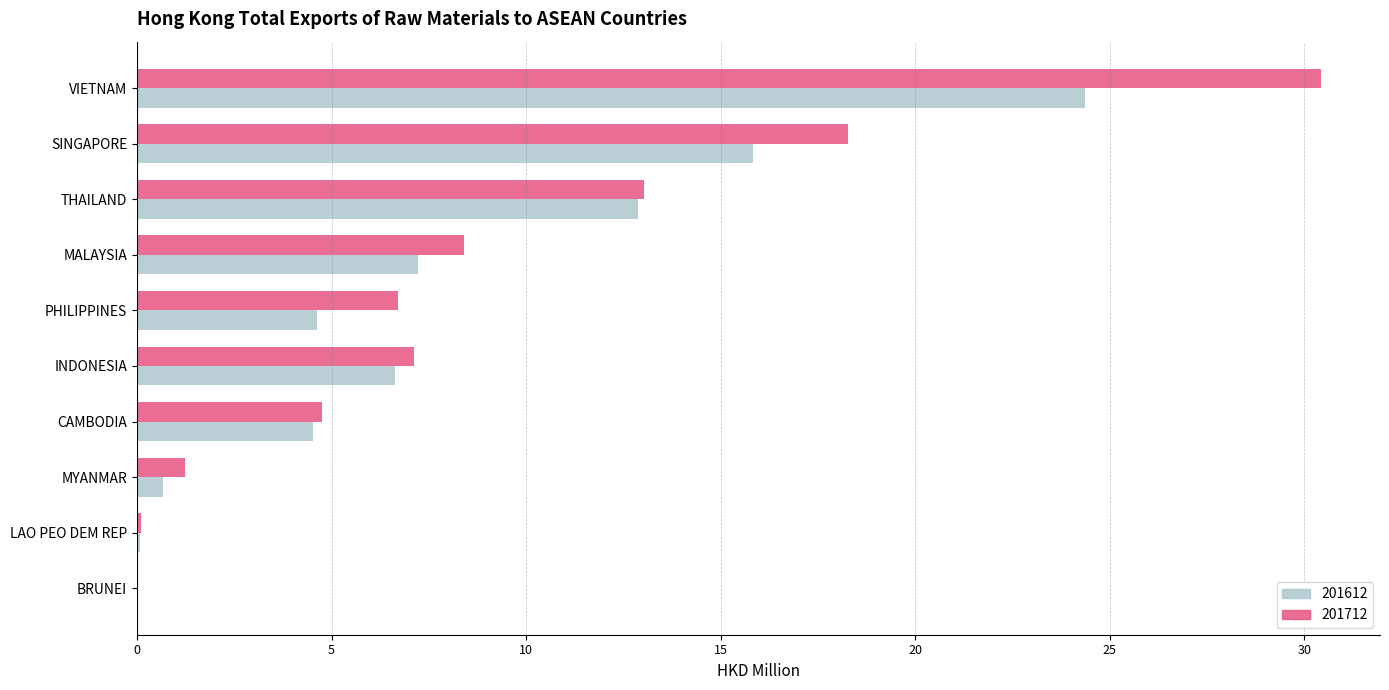

Which series has the largest range (max minus min)?

201712